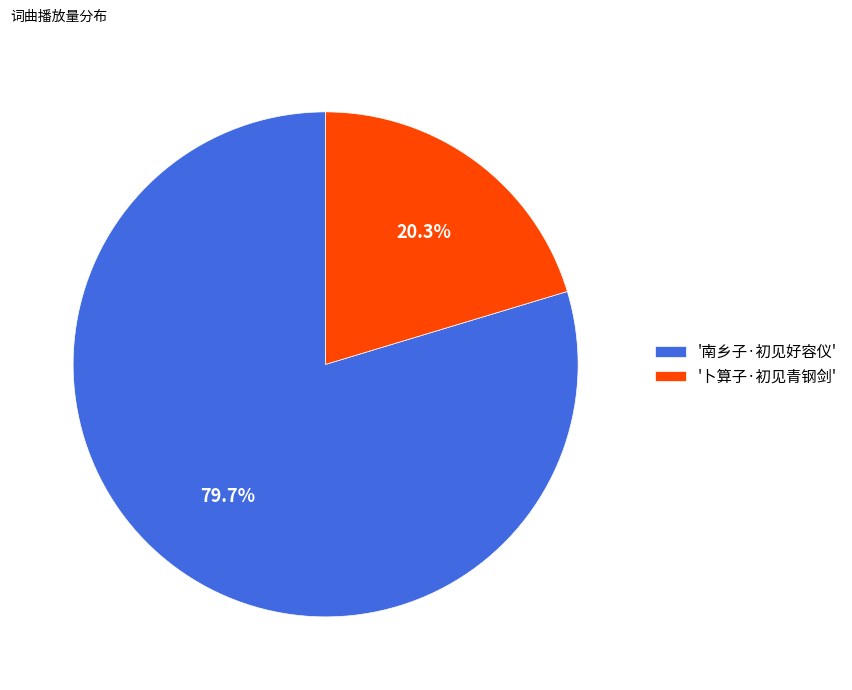

Which has a higher value, '卜算子·初见青钢剑' or '南乡子·初见好容仪'?

'南乡子·初见好容仪'